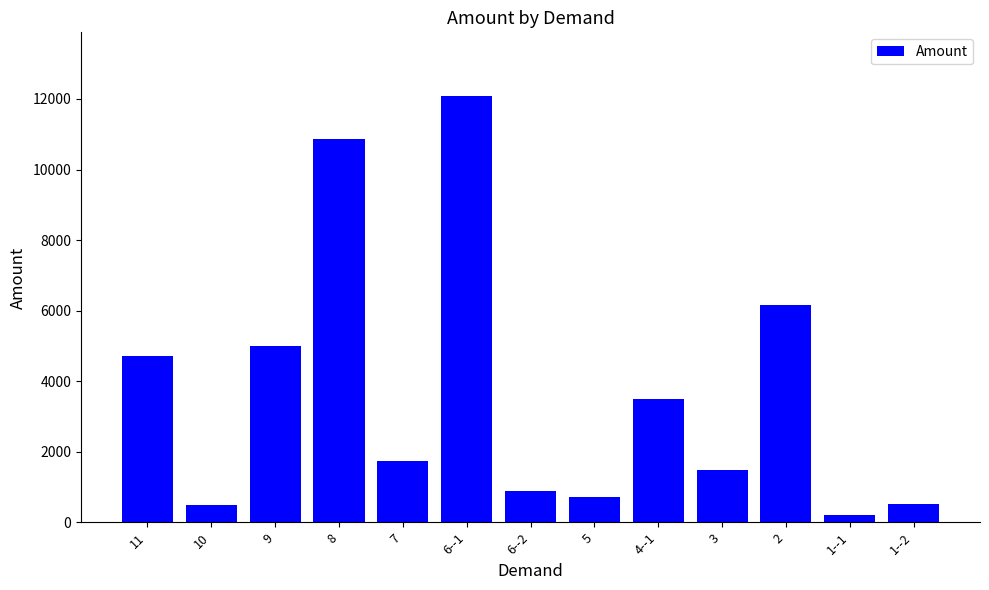

Count the number of values greater than 1737.

7